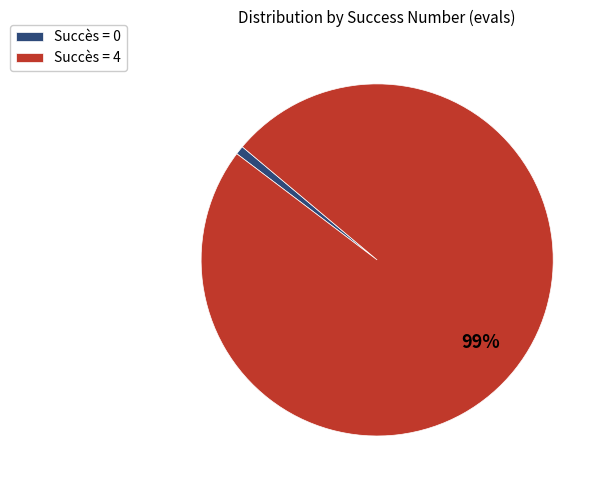

To the nearest percent, what is the average slice percentage?

50%